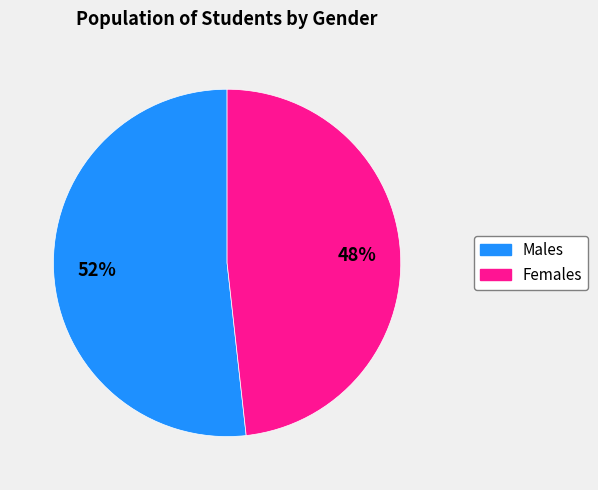

To the nearest percent, what is the difference between the largest and smallest slice percentages?

4%